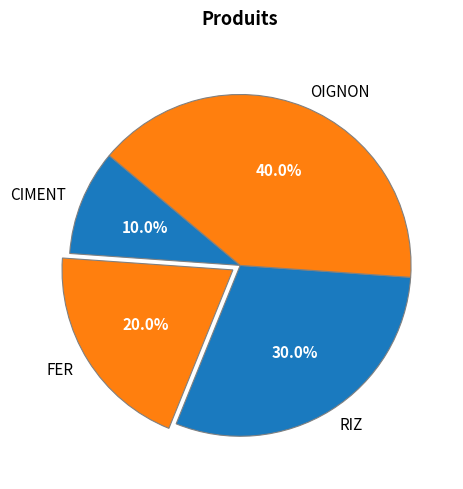

Count the number of slices in the pie.

4